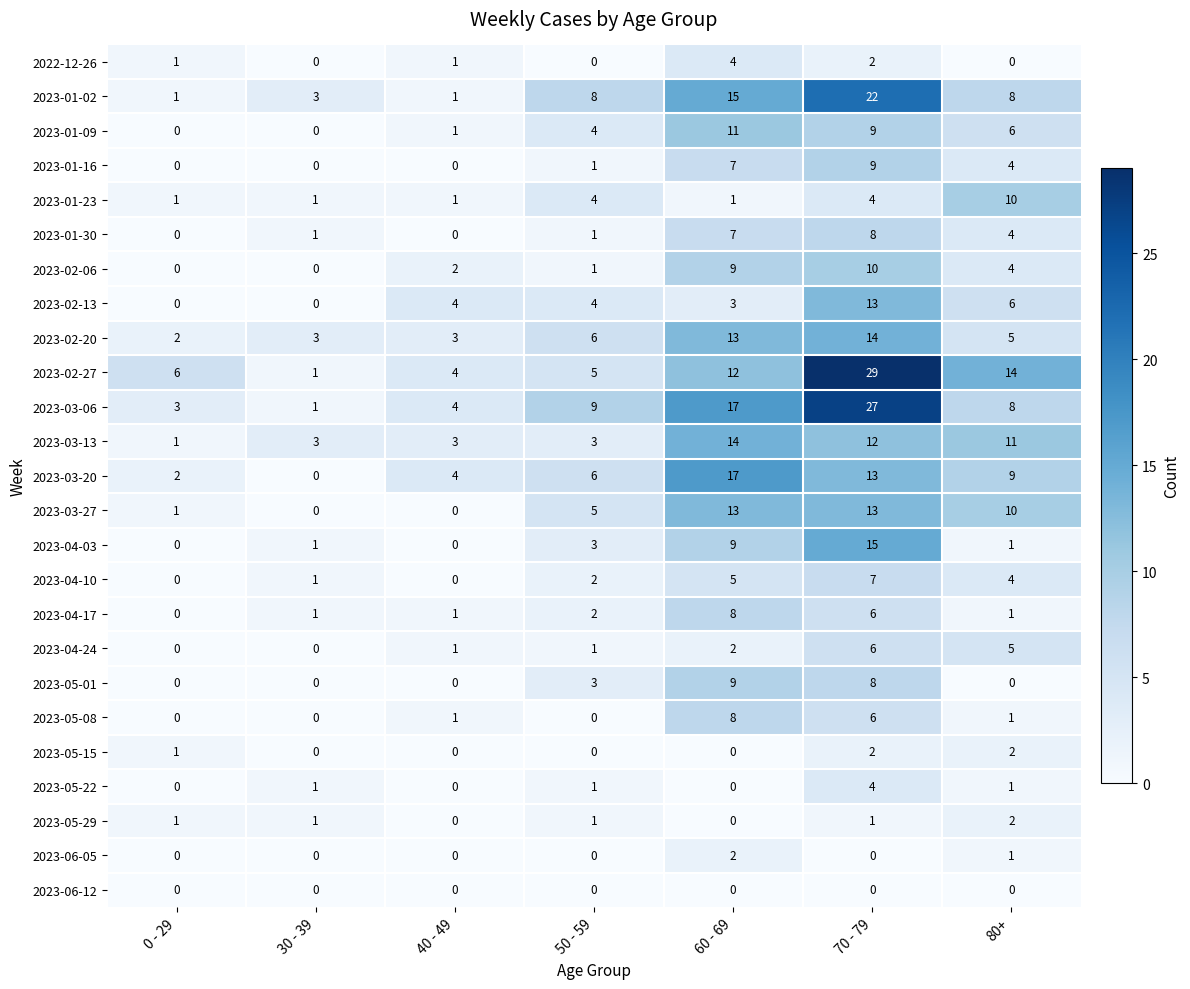

Count the number of categories in the chart.

7